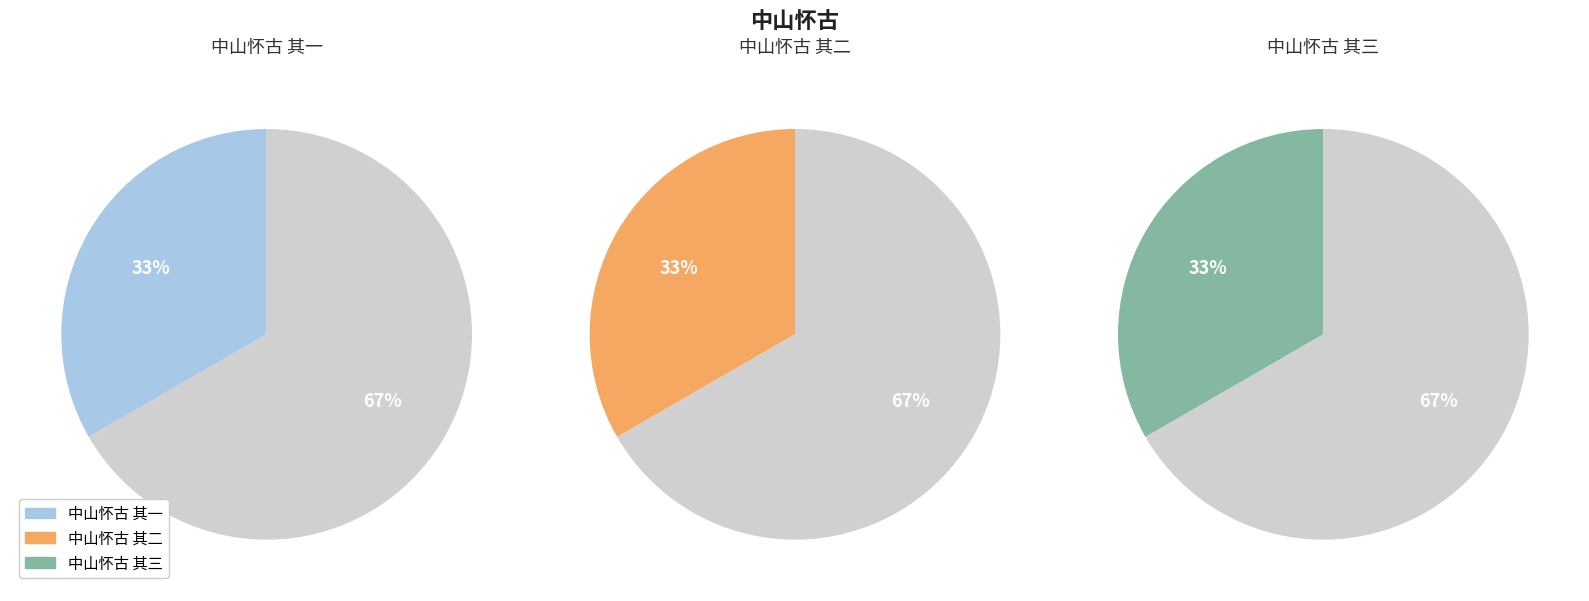

Between 中山怀古 其二 and 中山怀古 其三, which is larger?

中山怀古 其三